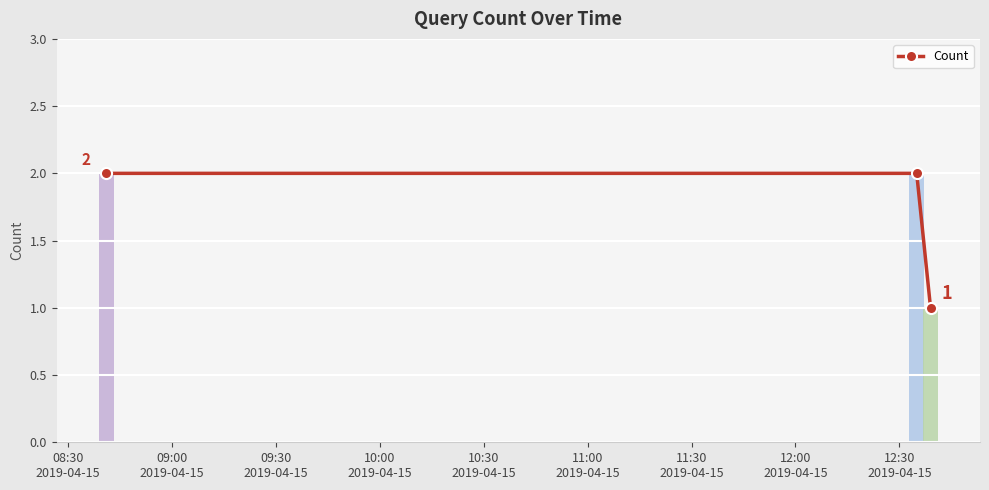

How many data points does each series have?

3